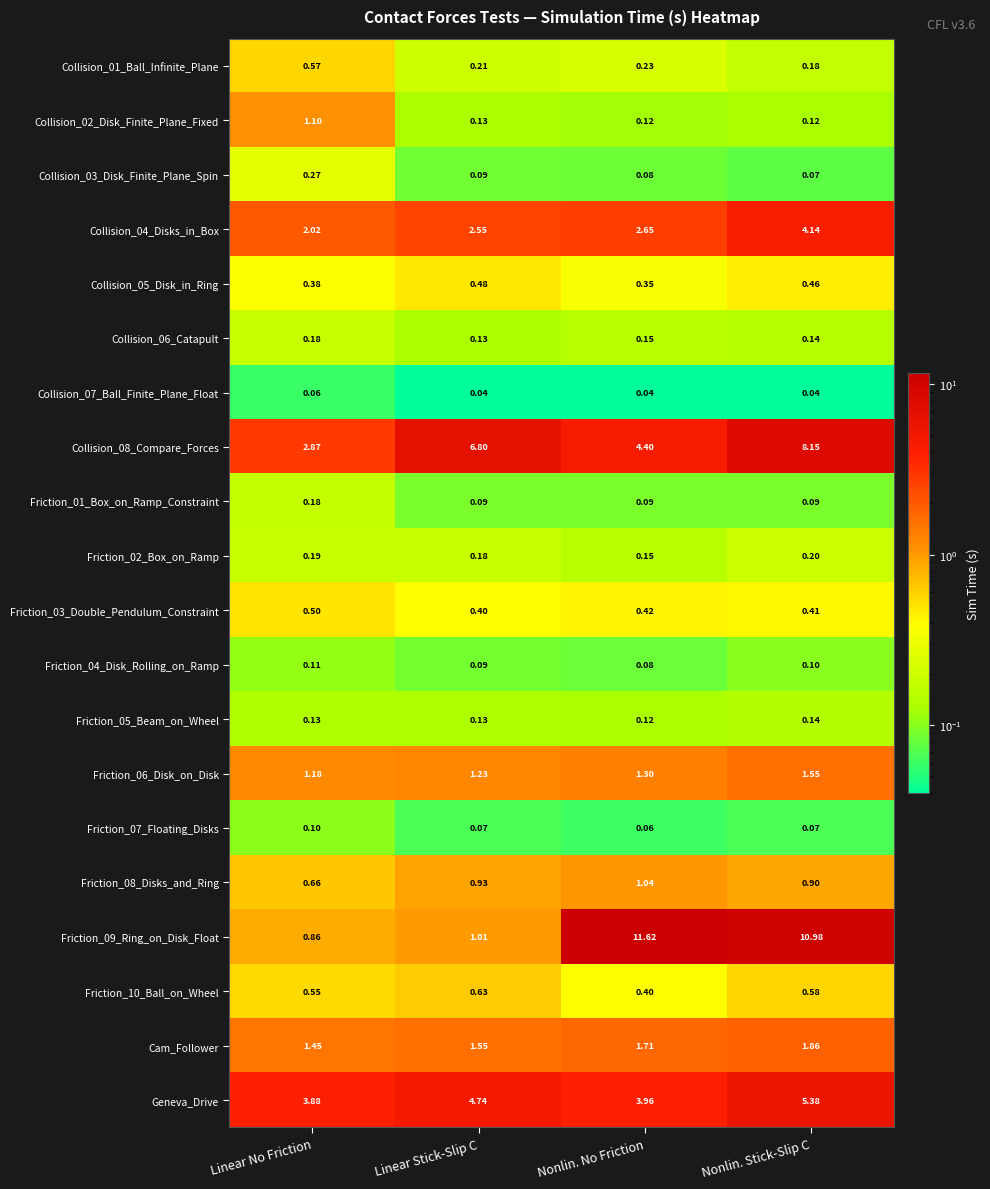

Which series changed the most between Linear Stick-Slip C and Nonlin. No Friction?

Friction_09_Ring_on_Disk_Float